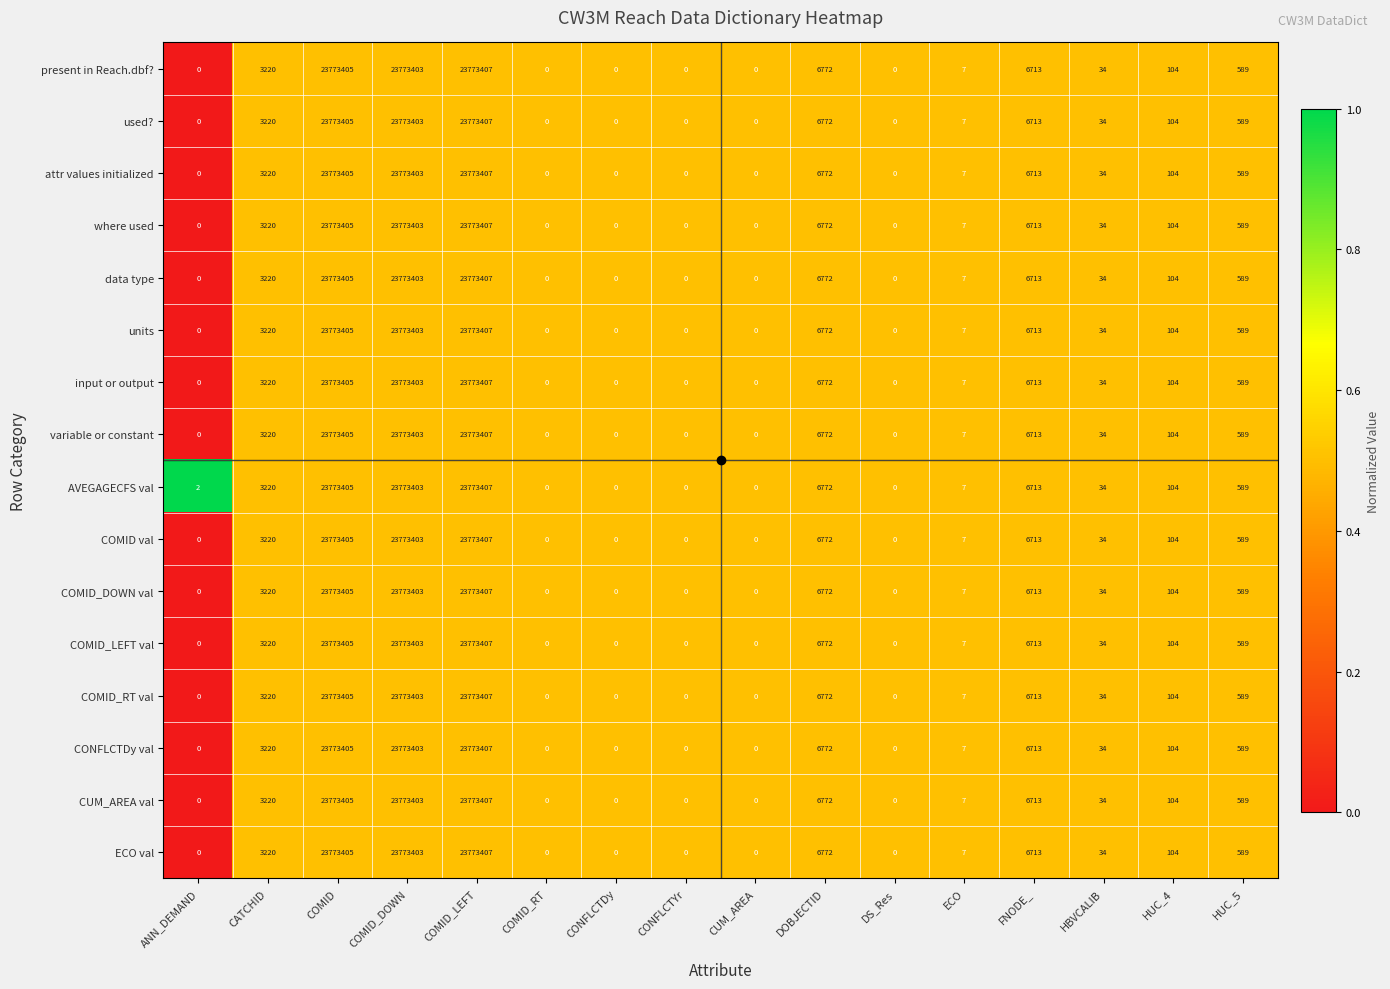

How many positive values does the CONFLCTDy val series have?

10